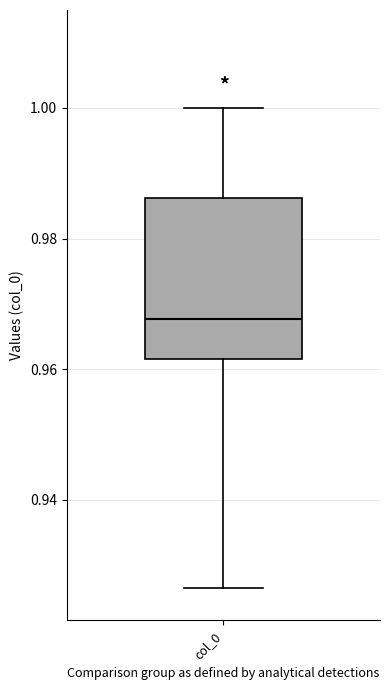

Transcribe this box plot: give where the median line is, the range the box spans, and where the two whiskers end, as read against the y-axis. The values are not printed on the chart, so give them approximately, as read against the axis.

median 0.968, box 0.962 to 0.986, whiskers 0.926 to 1.000